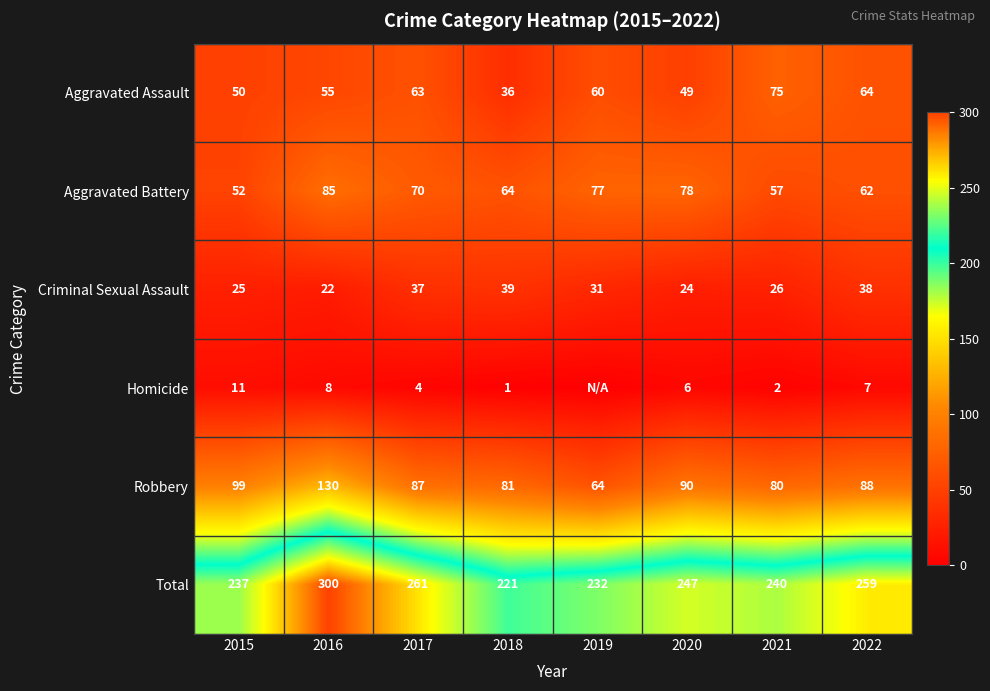

What is the maximum value shown in the chart?

300